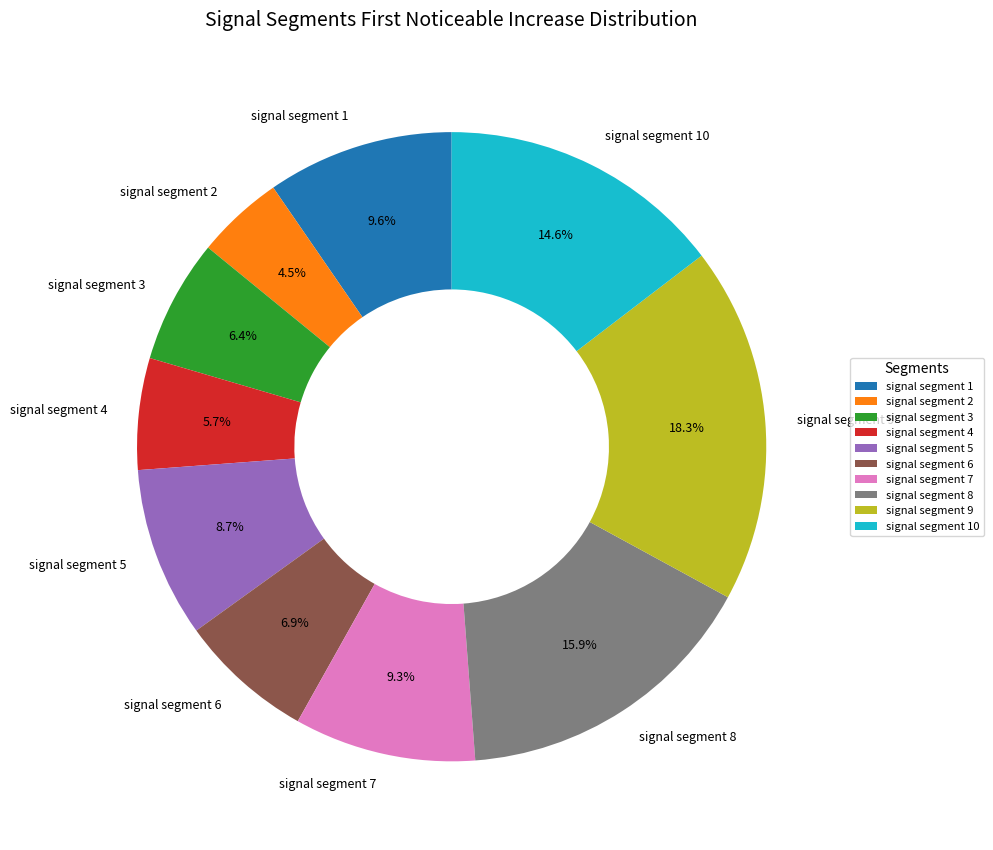

Is it true that signal segment 5 is 9% of the pie?

True